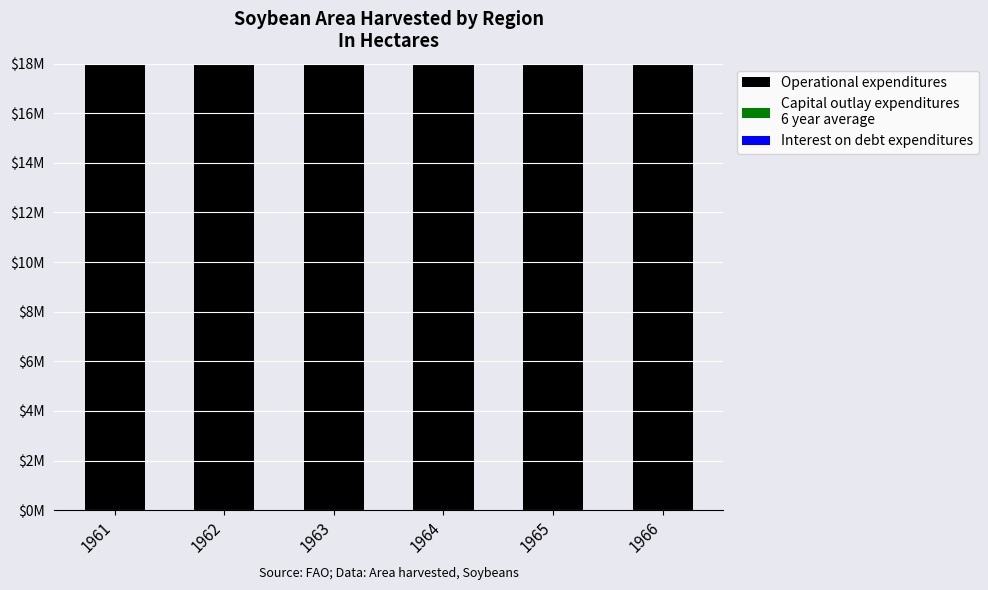

Read the Capital outlay expenditures
6 year average value at 1963, to the nearest 100.

1293300